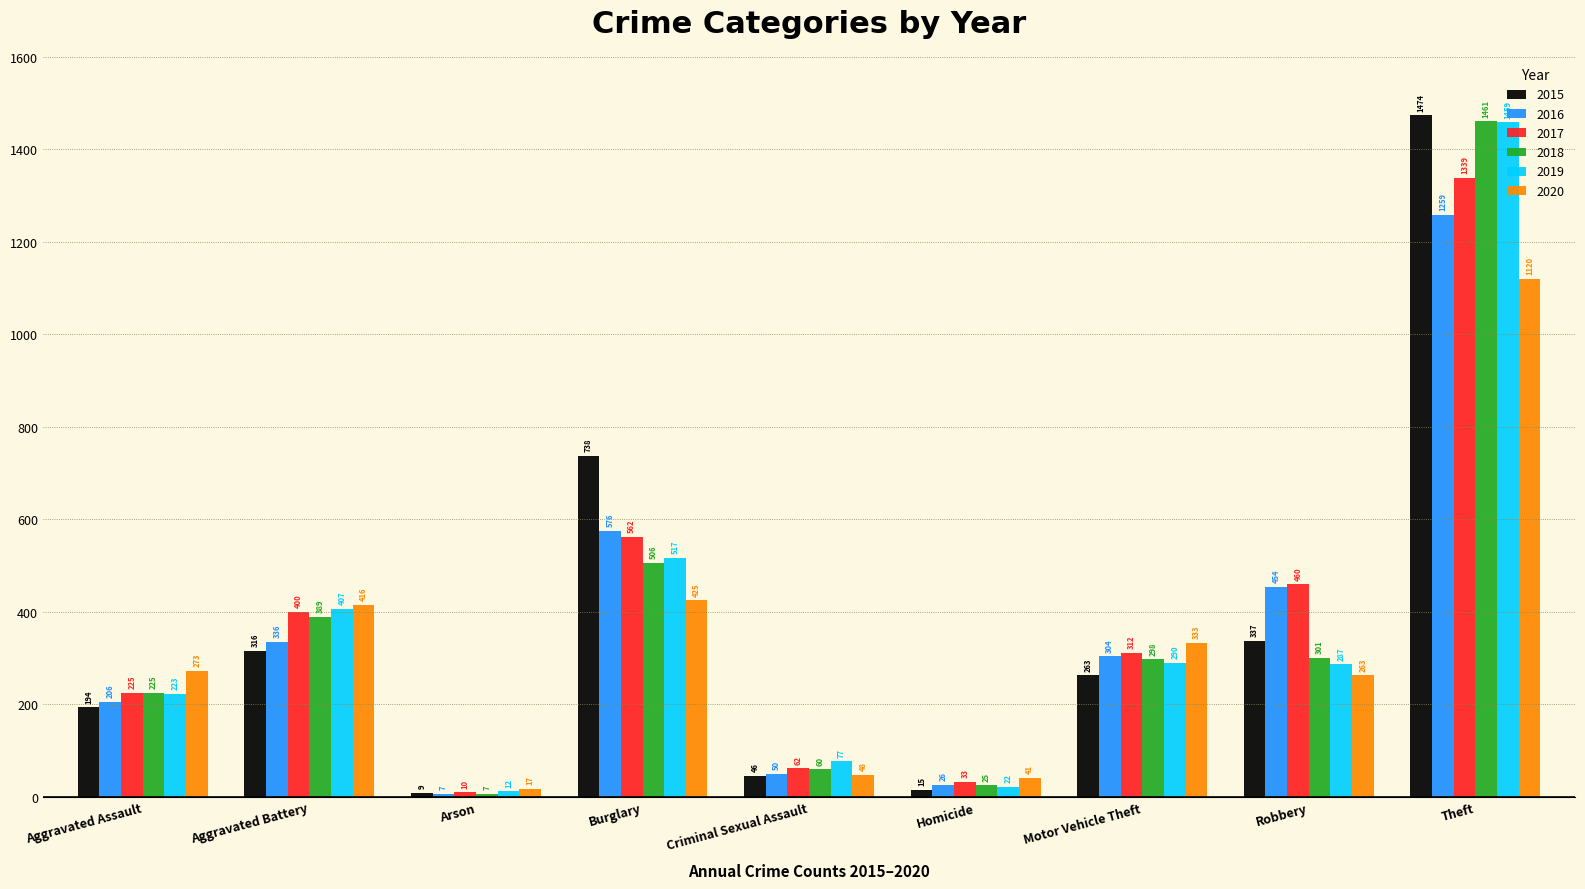

What are all the series names shown in the legend?

2015, 2016, 2017, 2018, 2019, 2020